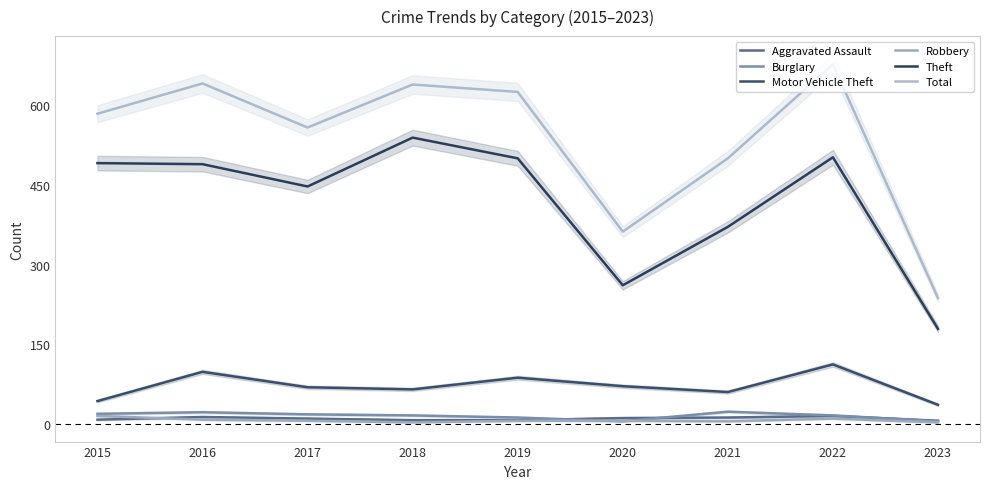

Which series has the widest spread of values?

Total